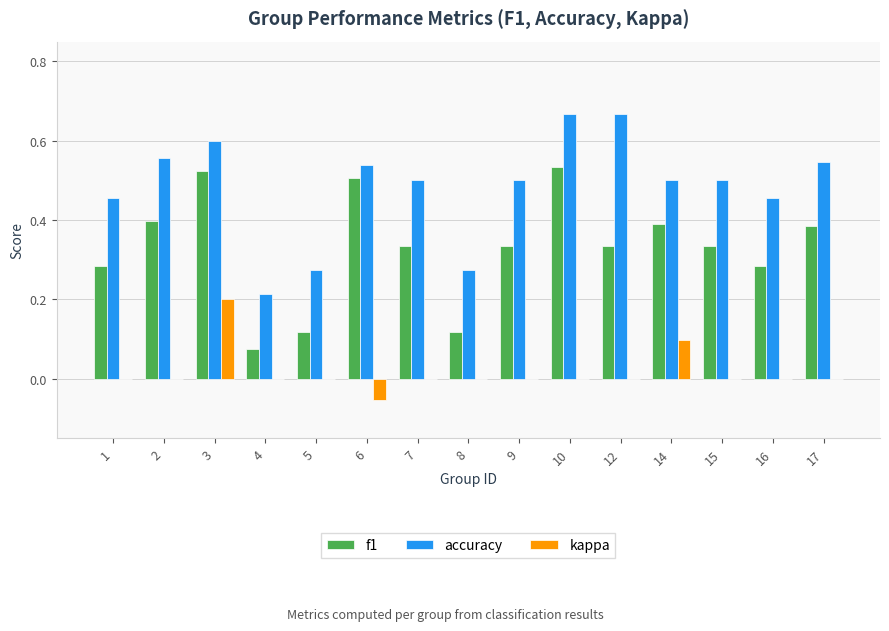

Is it true that accuracy equals 0.5 at 17?

True